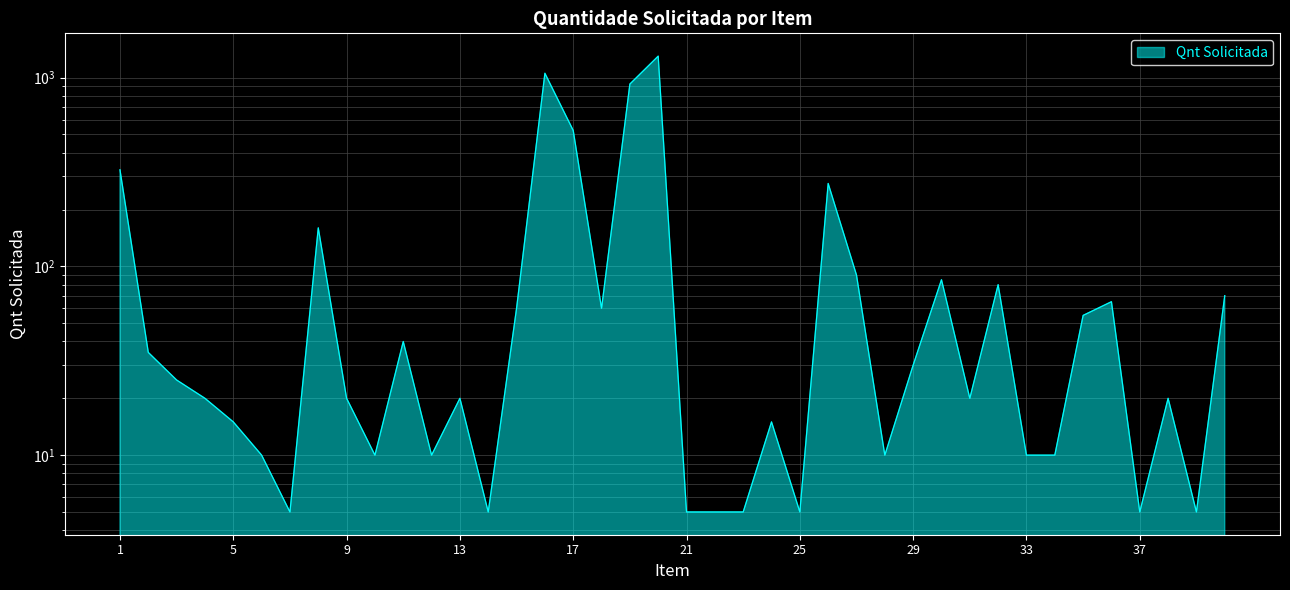

How many interior local valleys (lower than both neighbors) does the data have?

10